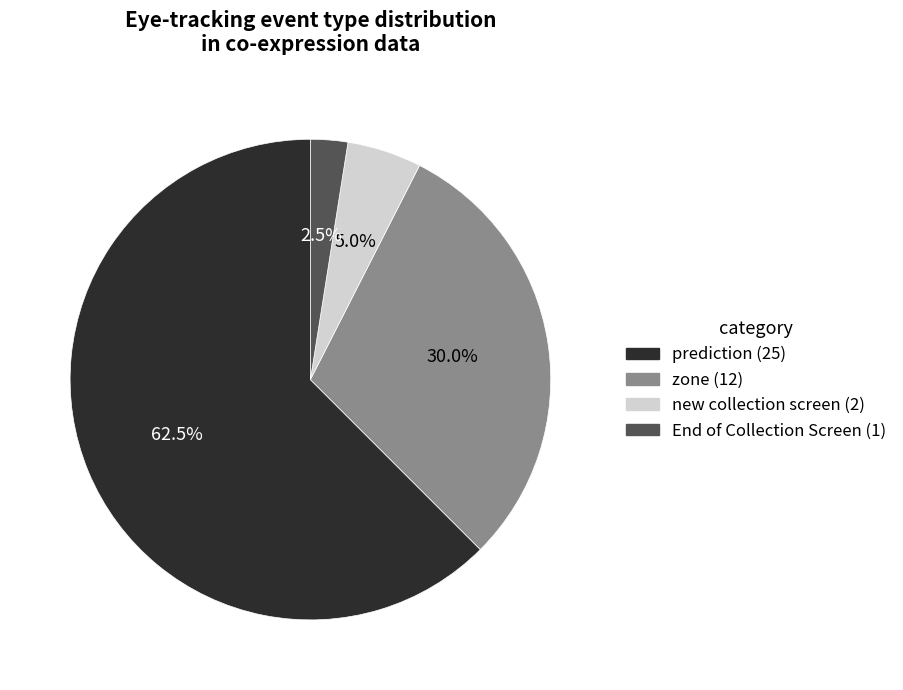

Is there a majority slice in this chart?

Yes